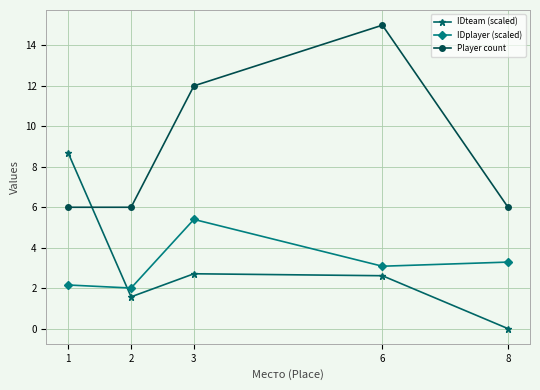

What is the difference between the maximum and second lowest values in the IDteam (scaled) series?

7.1